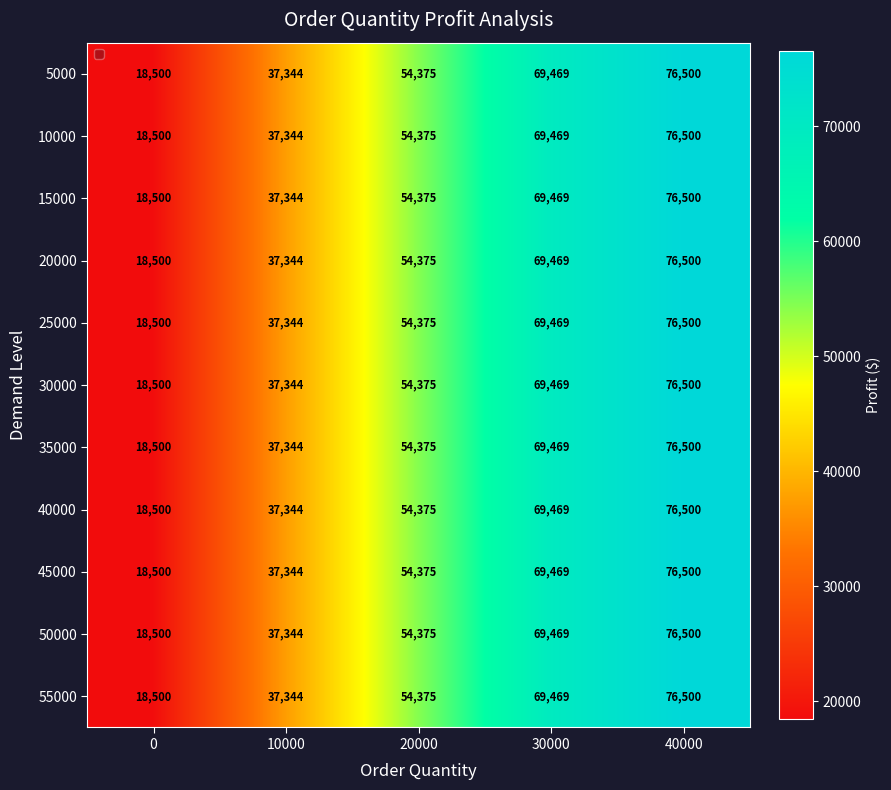

What is the sum of the 35000 values at 0 and 30000?

87969